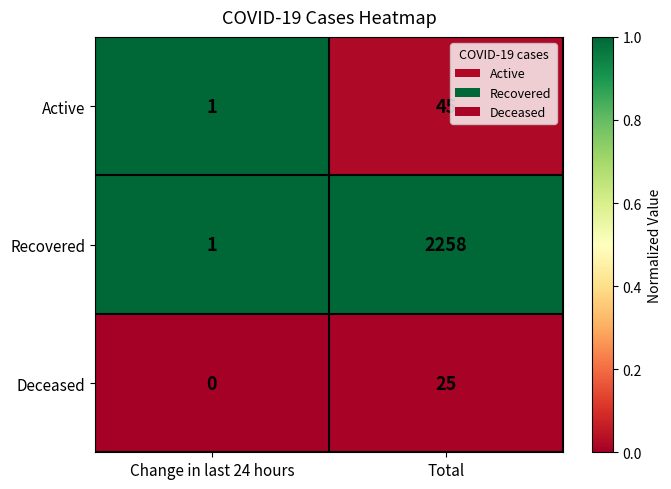

Which series has the largest range (max minus min)?

Recovered